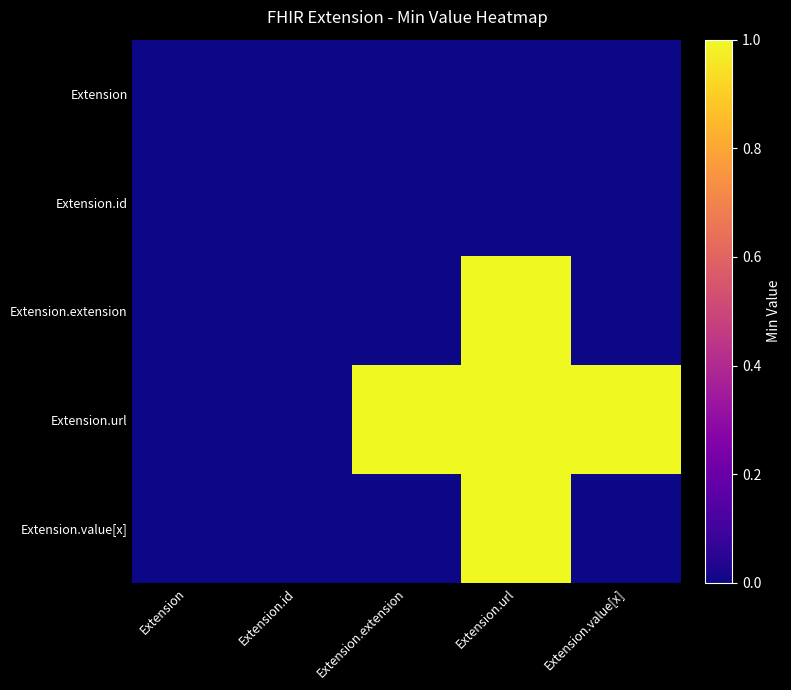

Reading right to left, transcribe all the data shown in this chart.

Extension: Extension.value[x]=0	Extension.url=0	Extension.extension=0	Extension.id=0	Extension=0
Extension.id: Extension.value[x]=0	Extension.url=0	Extension.extension=0	Extension.id=0	Extension=0
Extension.extension: Extension.value[x]=0	Extension.url=1	Extension.extension=0	Extension.id=0	Extension=0
Extension.url: Extension.value[x]=1	Extension.url=1	Extension.extension=1	Extension.id=0	Extension=0
Extension.value[x]: Extension.value[x]=0	Extension.url=1	Extension.extension=0	Extension.id=0	Extension=0